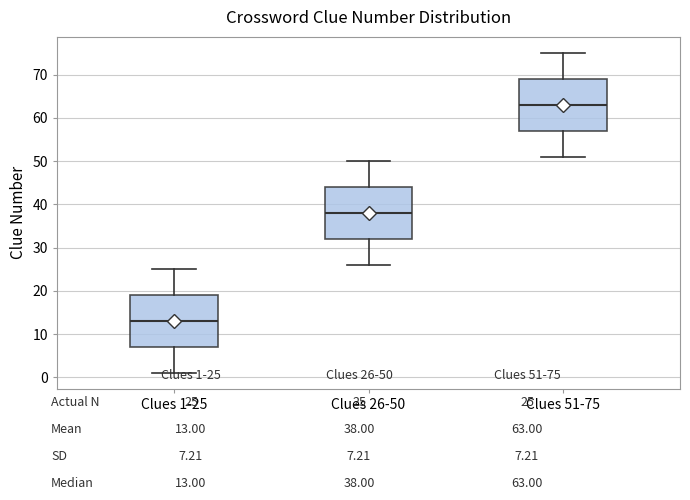

Which box's median line is the highest?

Clues 51-75